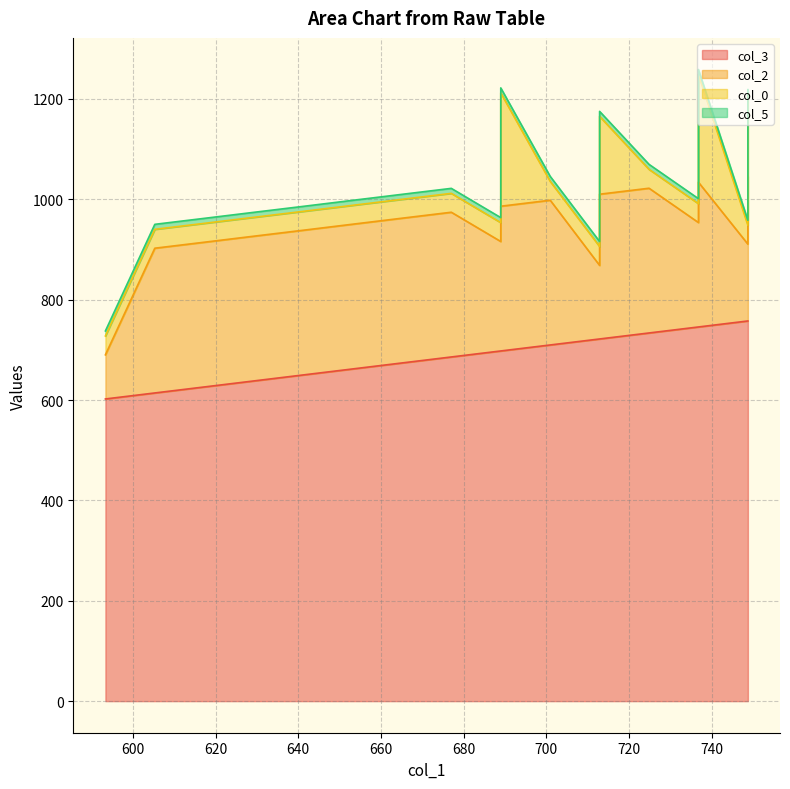

True or false: col_2 and col_5 intersect in this chart.

False